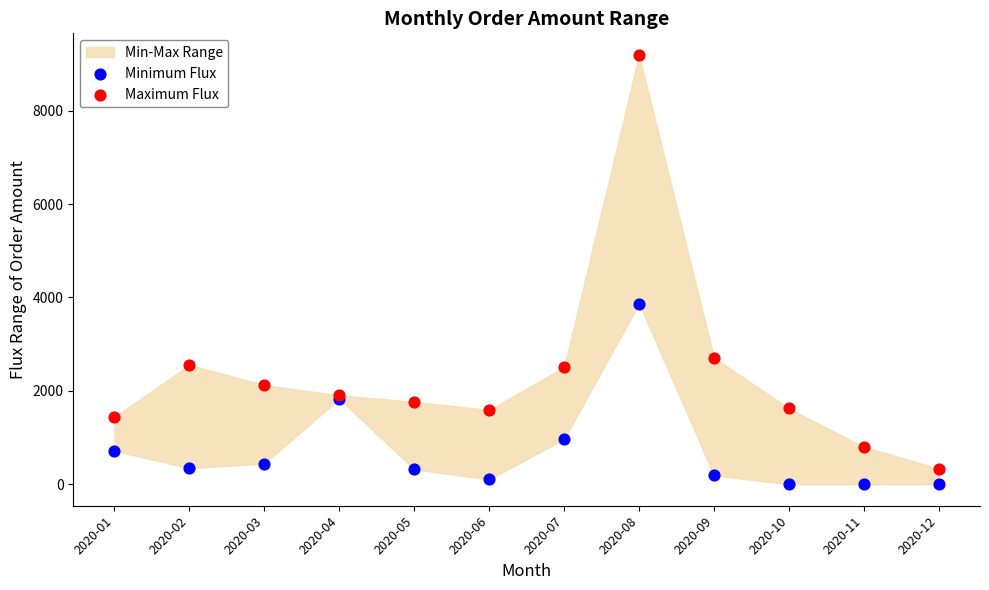

Which series reaches the maximum Y coordinate?

Maximum Flux